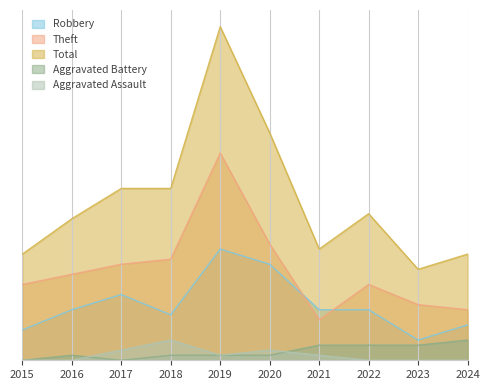

How many values in the Aggravated Battery series are below 1?

2